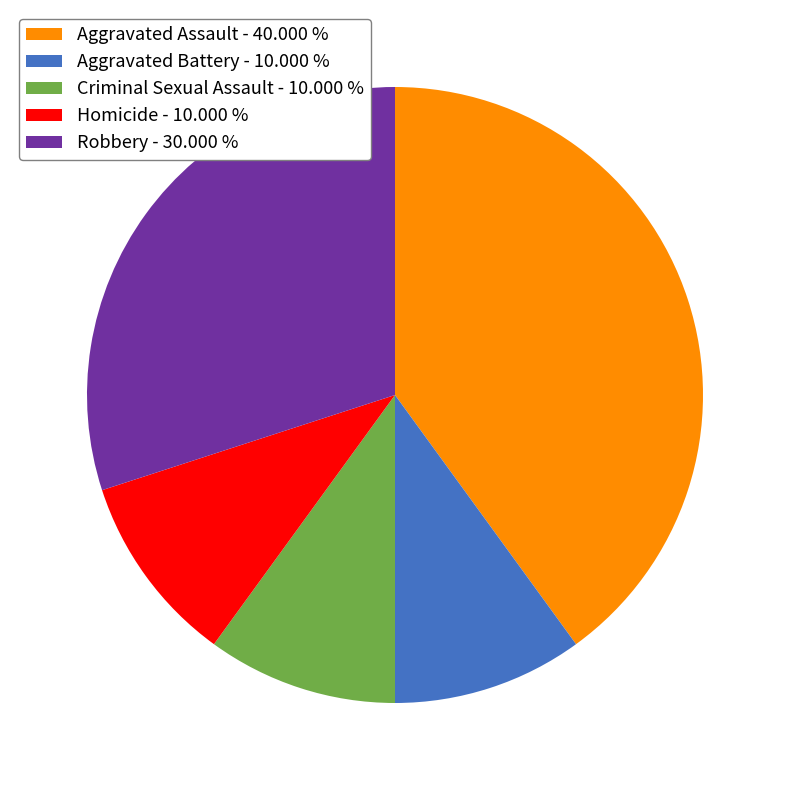

Does Aggravated Assault represent more than half of the total?

No